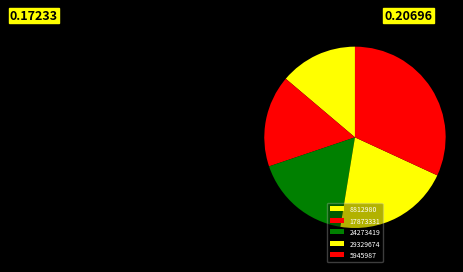

Which has a higher value, 29329674 or 5945987?

5945987